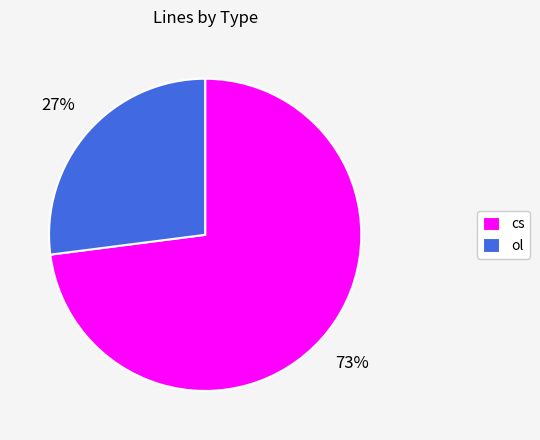

To the nearest percent, what is the difference between the largest and smallest slice percentages?

46%